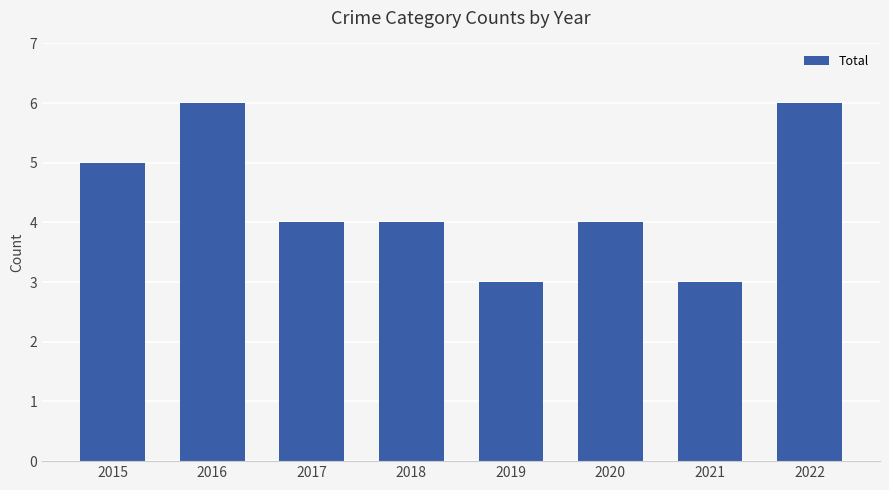

Reading left to right, transcribe all the data shown in this chart.

2015=5	2016=6	2017=4	2018=4	2019=3	2020=4	2021=3	2022=6